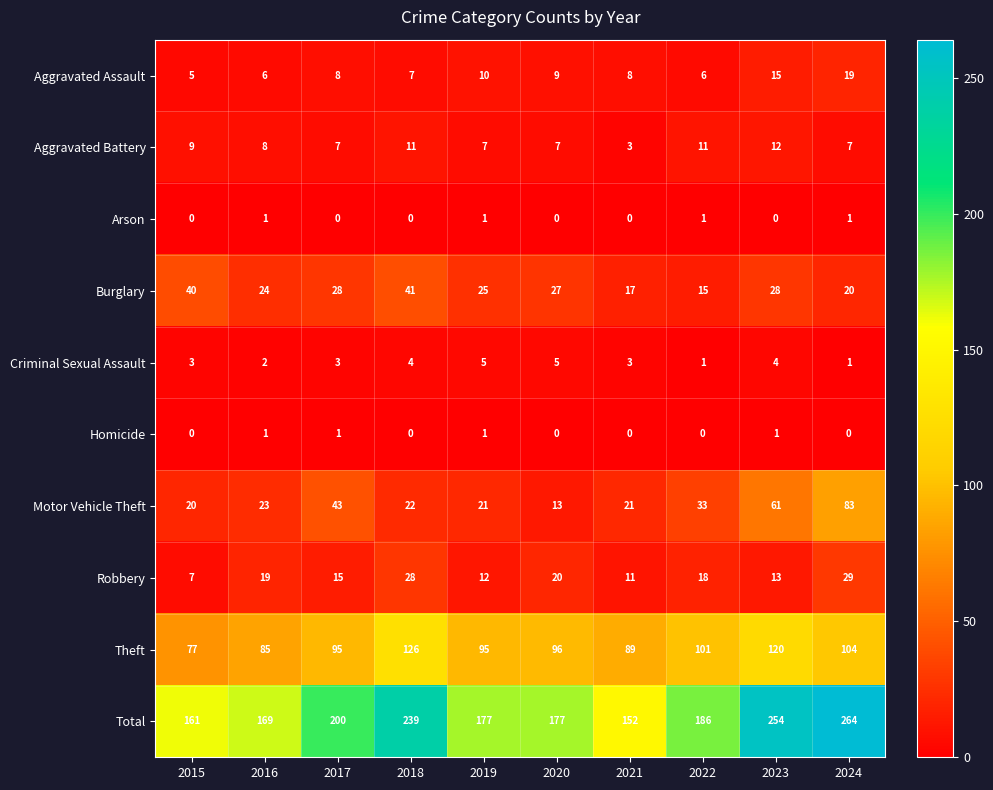

Which series has the largest range (max minus min)?

Total